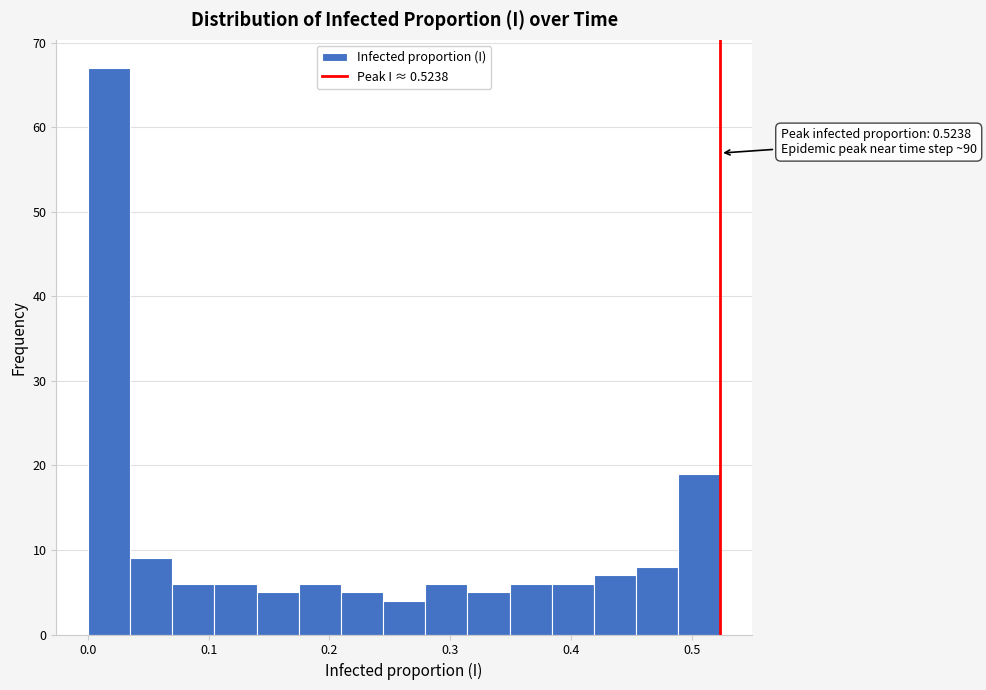

Around what value on the x-axis is the tallest bar? Give the approximate position of its centre, as read against the axis.

0.02